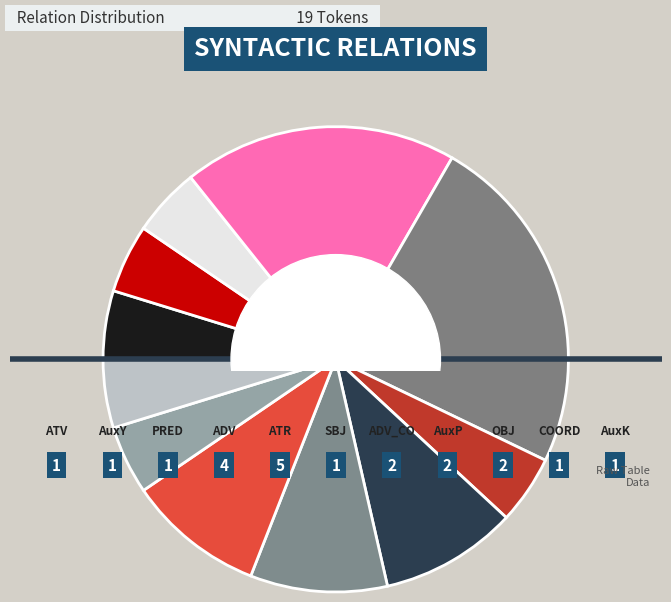

Between ATR and PRED, which is larger?

ATR